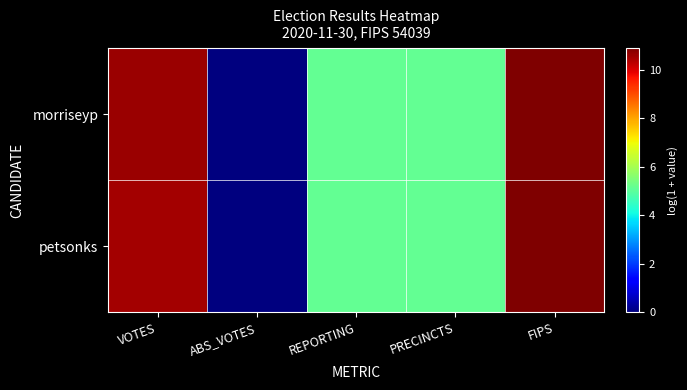

List the series in order of their peak value, lowest first.

morriseyp, petsonks